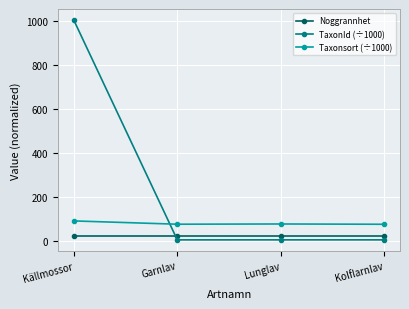

After their last crossing, which series has the higher values: Noggrannhet or TaxonId (÷1000)?

Noggrannhet